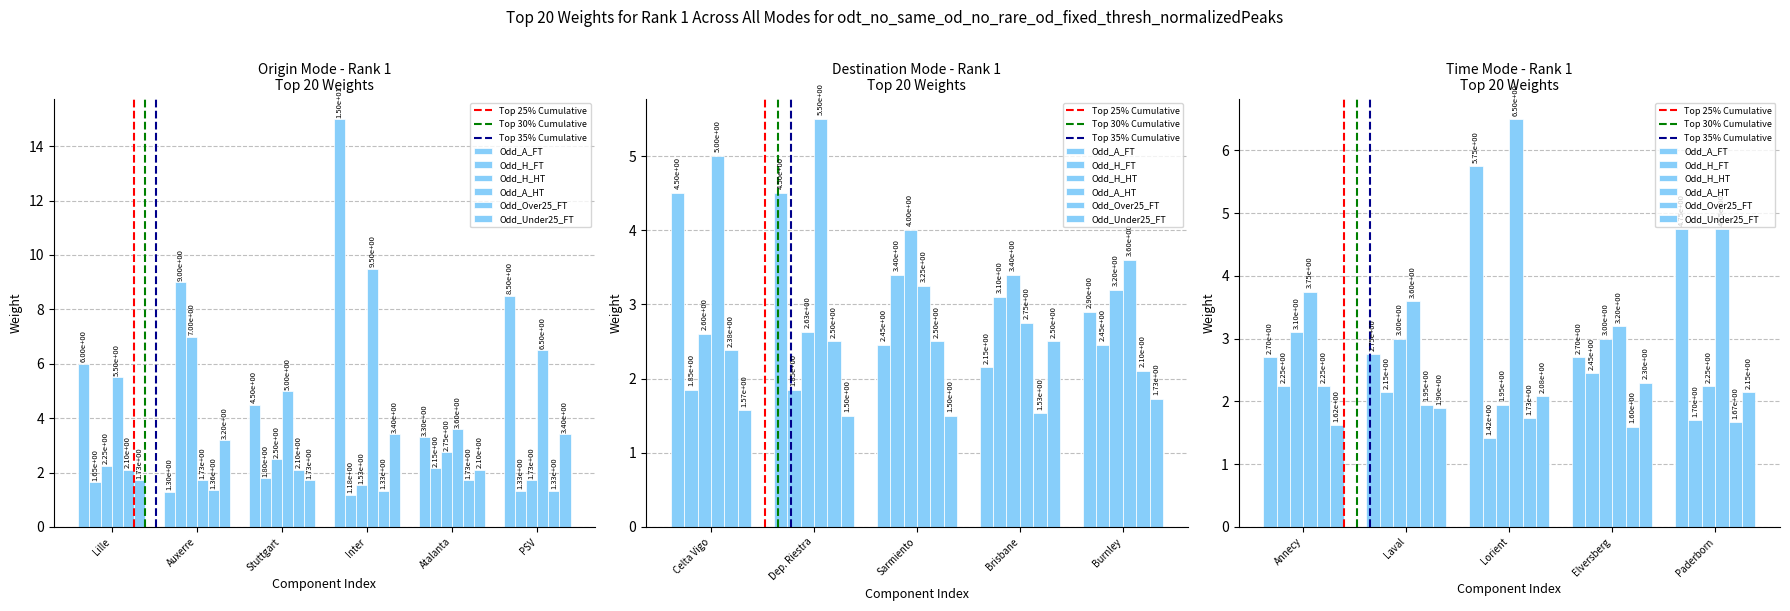

What is the average value of the Odd_A_HT series?

4.6